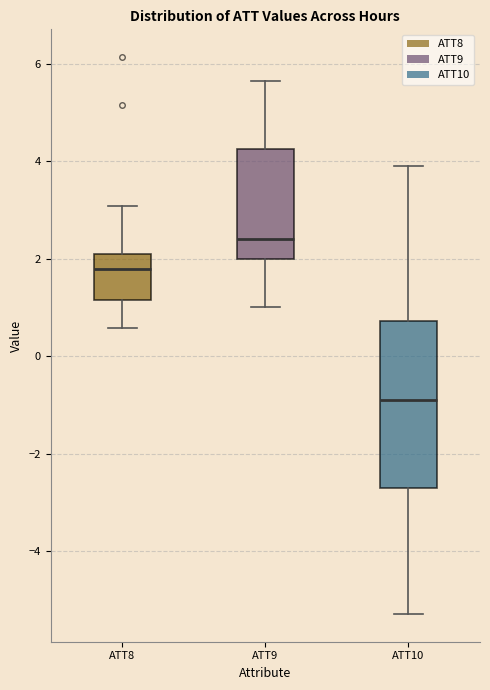

Which box has the lowest median line?

ATT10